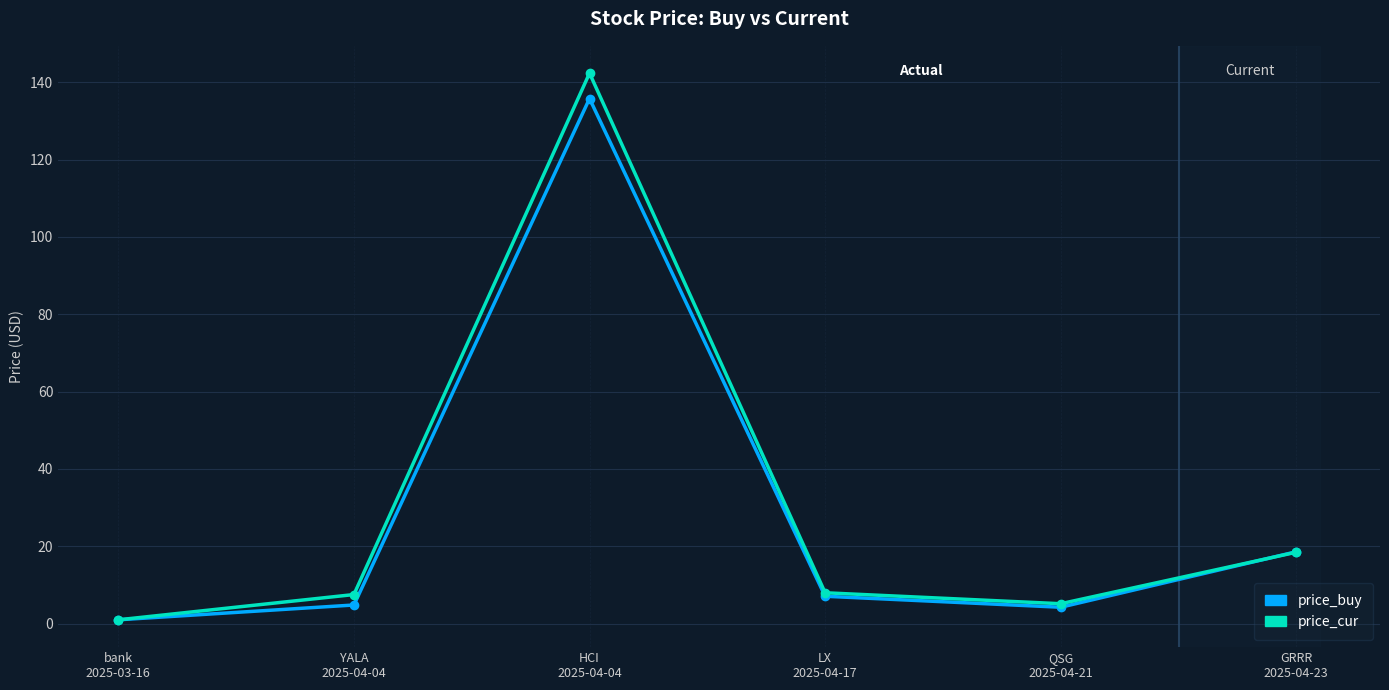

List the series in order of their peak value, highest first.

price_cur, price_buy